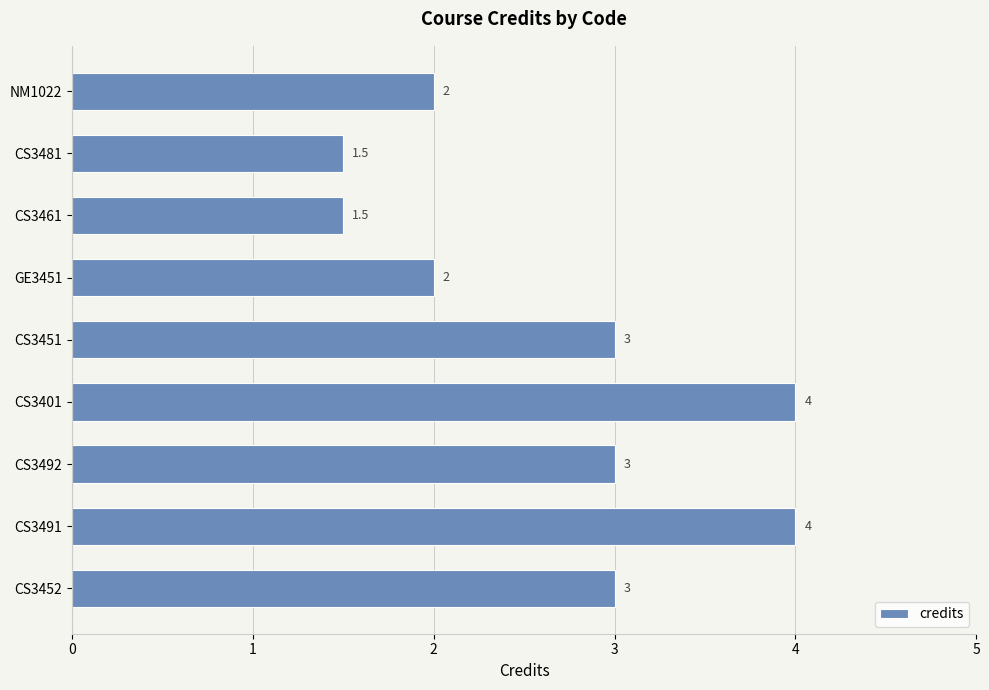

What is the maximum value shown in the chart?

4.0